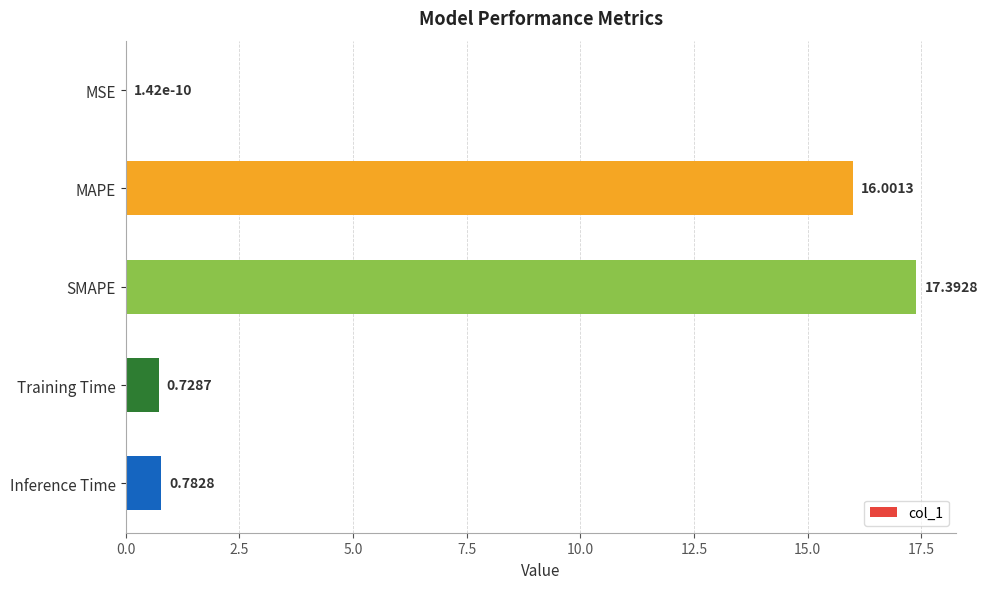

Where is the data nearest to the value 8?

Inference Time